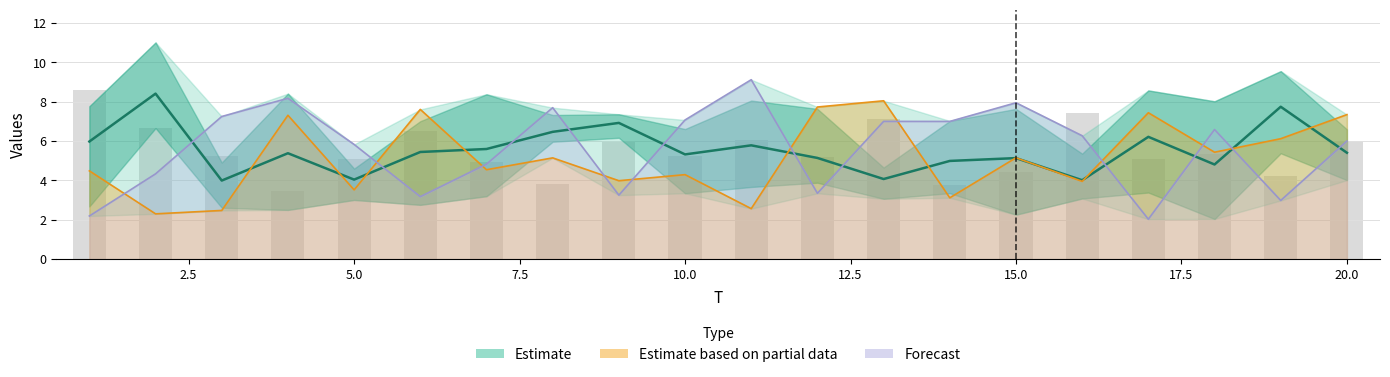

What position from the left is 15.0?

15